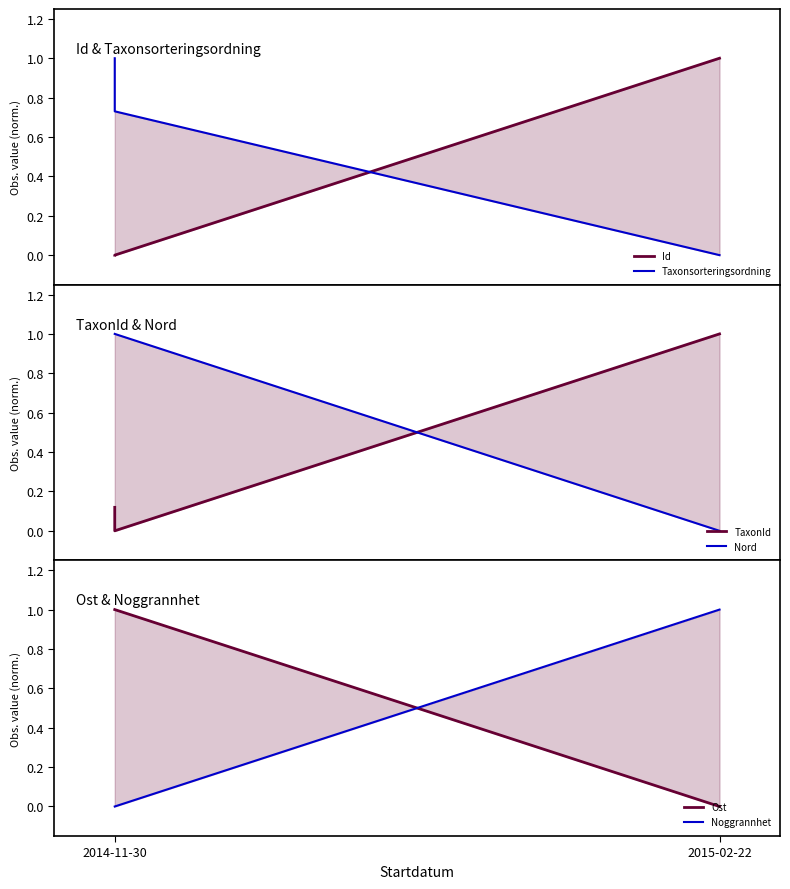

List the series in order of their peak value, highest first.

Id, Taxonsorteringsordning, TaxonId, Nord, Ost, Noggrannhet